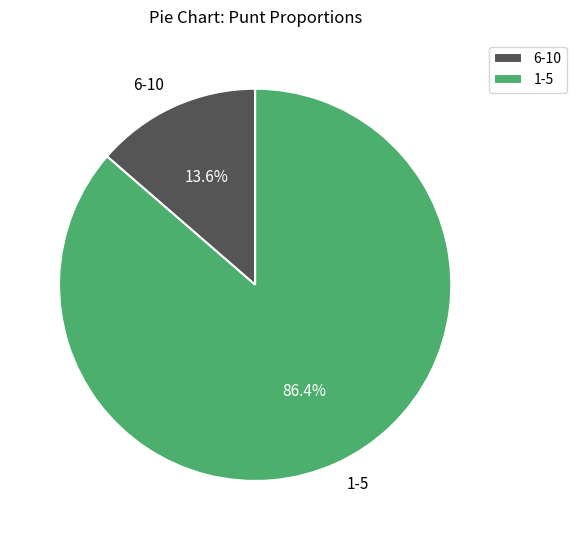

What is the smallest slice in the pie chart?

6-10